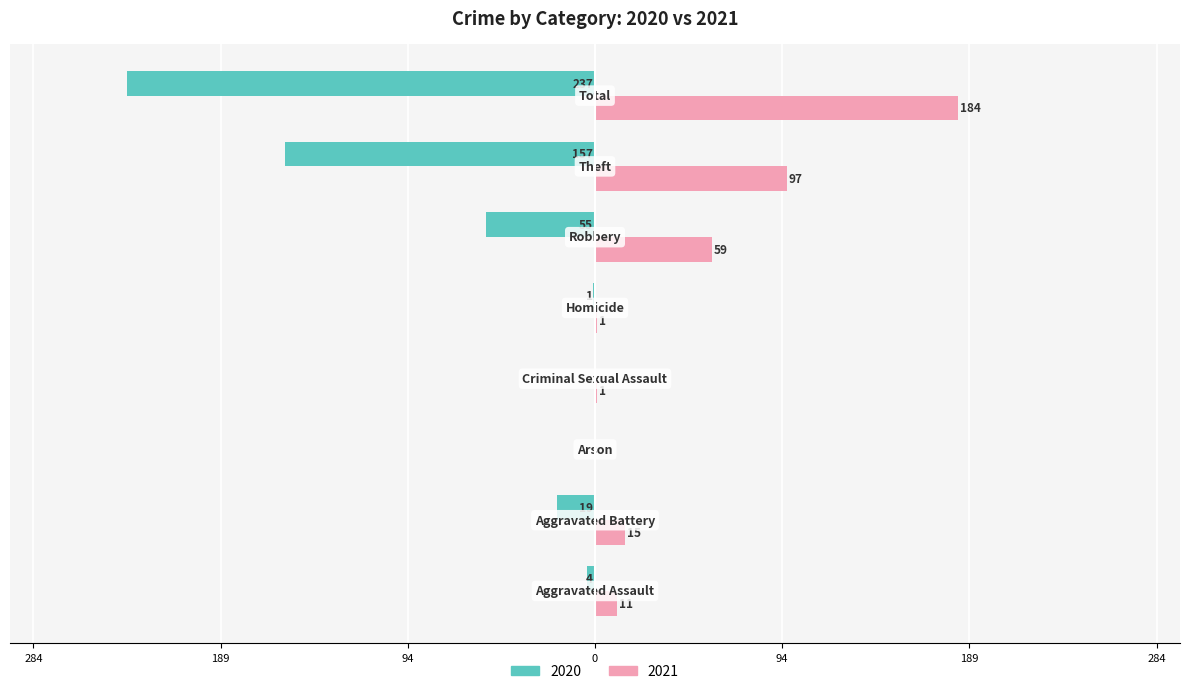

Which category has the highest value in the 2021 series?

Total